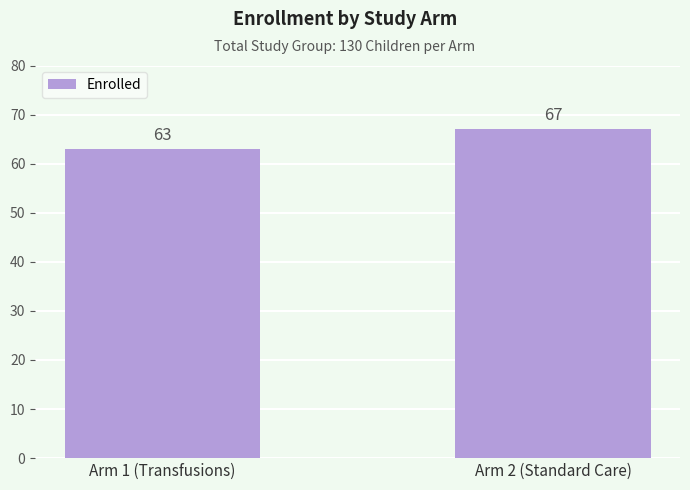

What is the sum of all values?

130